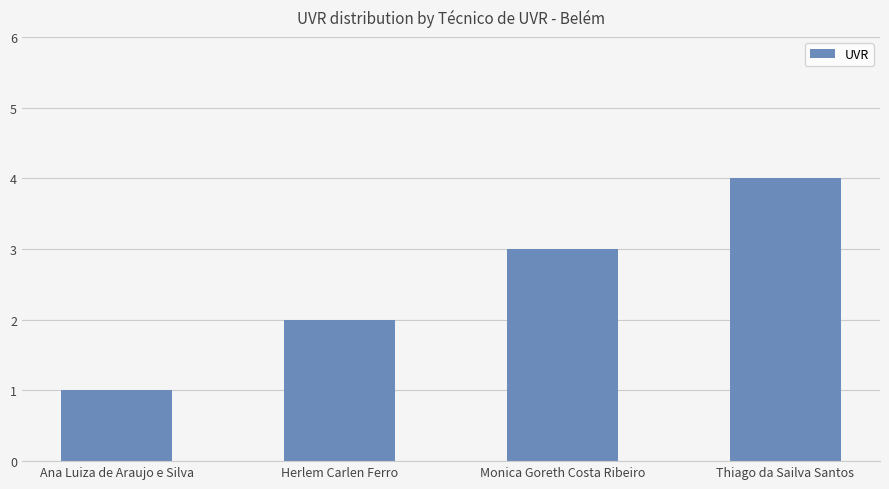

How many data points does each series have?

4